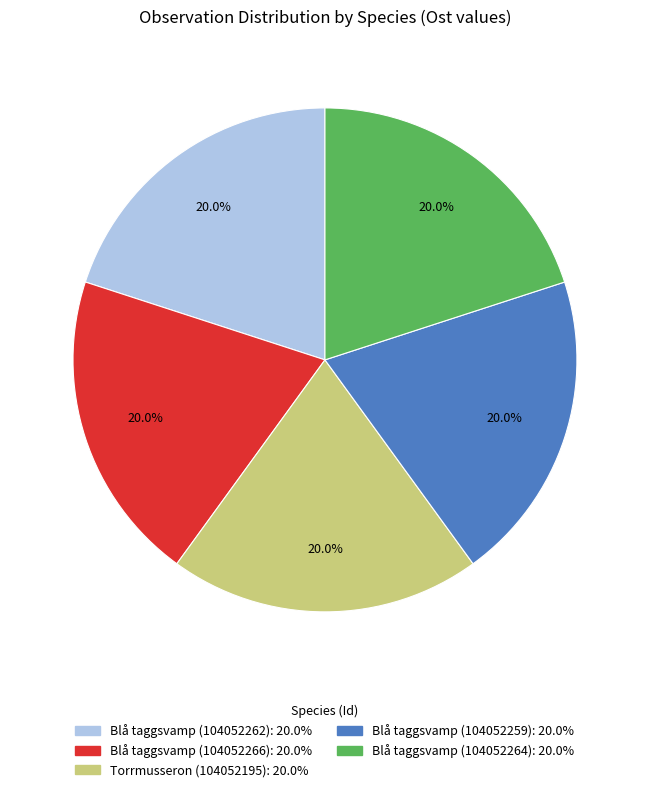

What percentage is NOT represented by Blå taggsvamp (104052262)?

80.0%